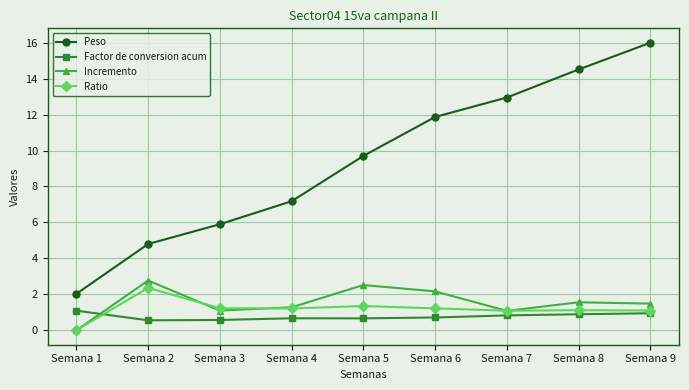

What value does the Ratio series have at Semana 3?

1.2